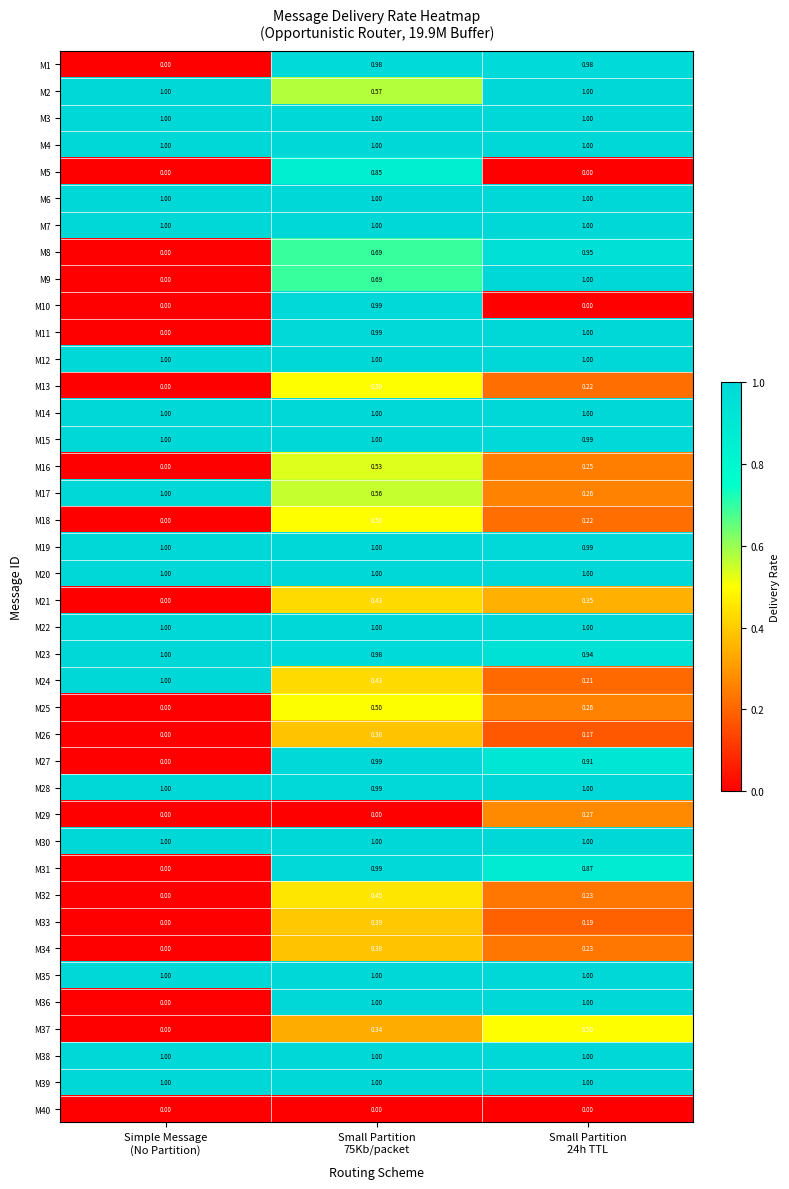

At how many categories does at least one series exceed 0?

3